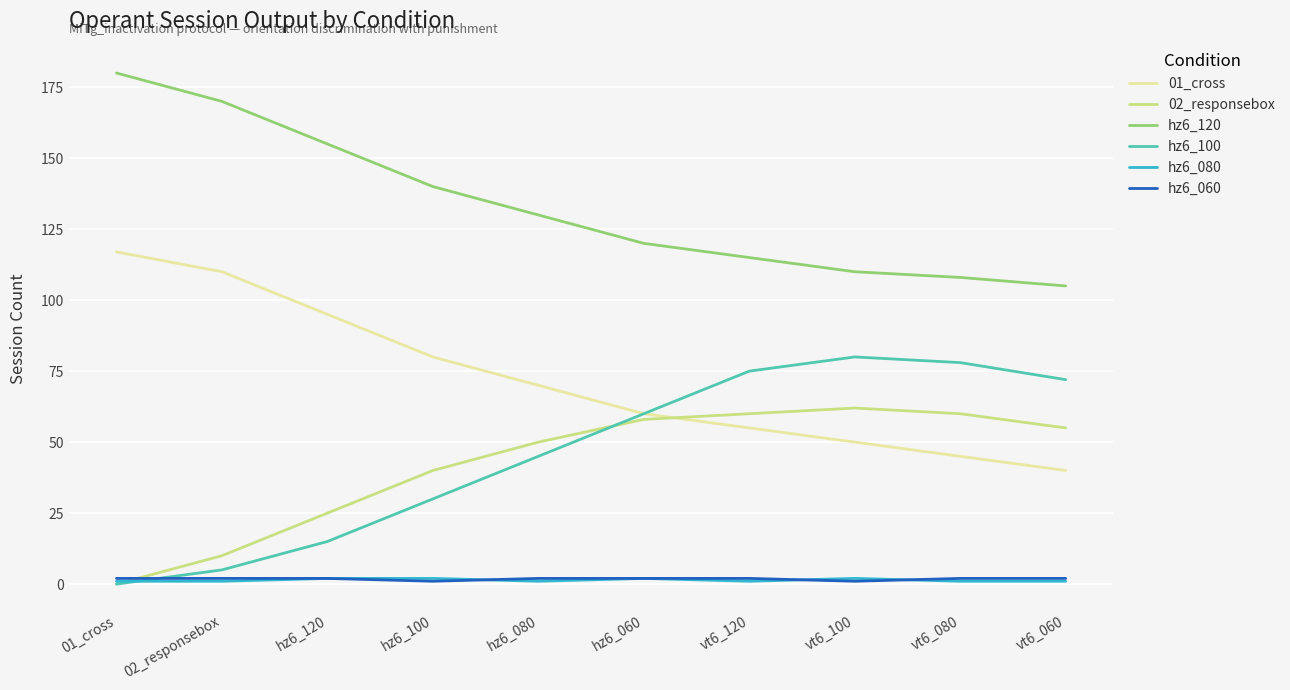

Is it true that 01_cross equals 80 at hz6_100?

True